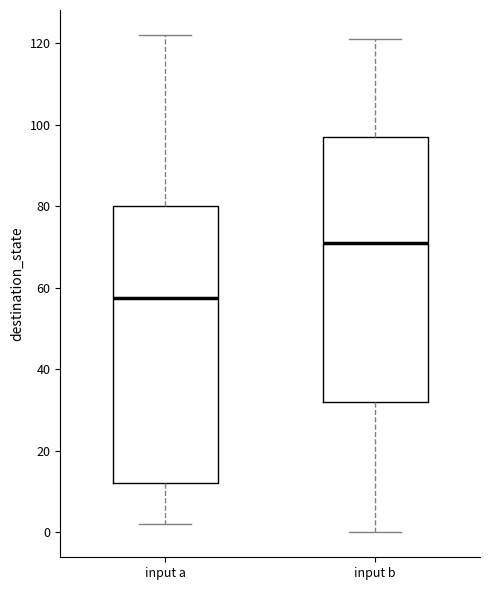

Where does the median line of the box for input b sit on the y-axis? The values are not printed on the chart, so give them approximately, as read against the axis.

72